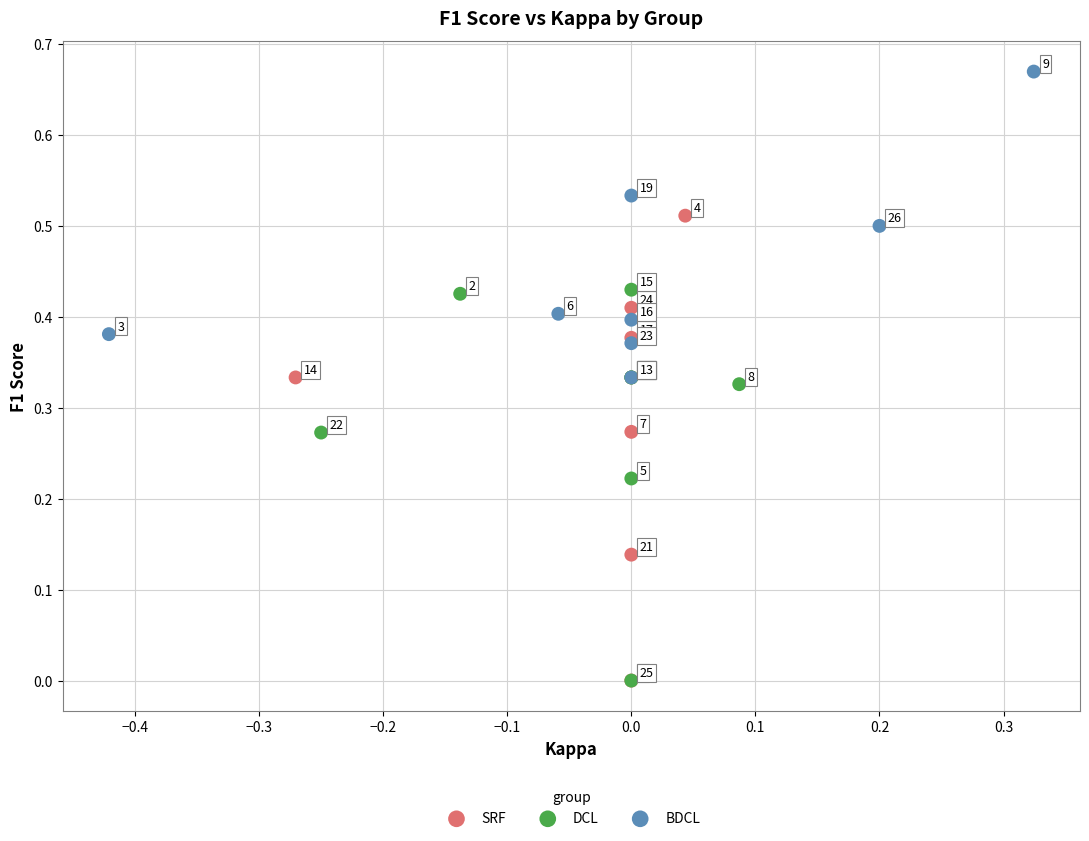

Which series has the widest spread of Y values?

SRF